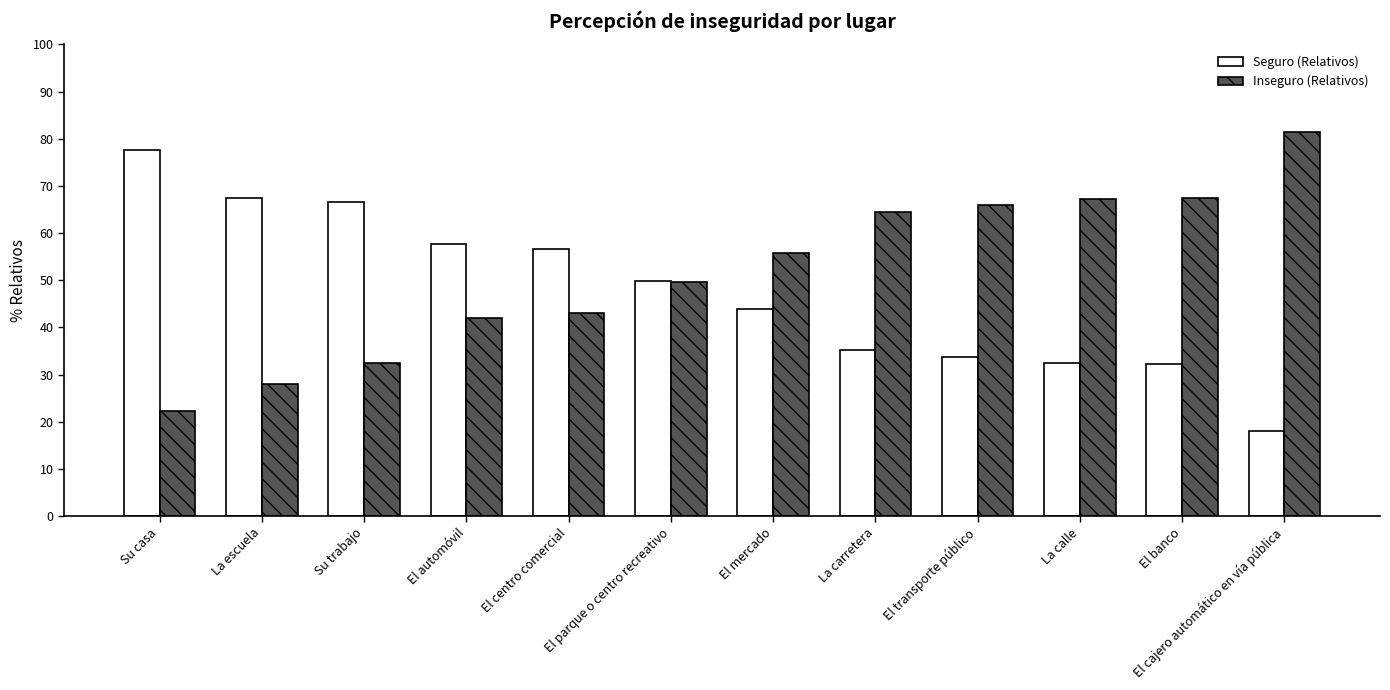

How many values in the Seguro (Relativos) series are below 49?

6